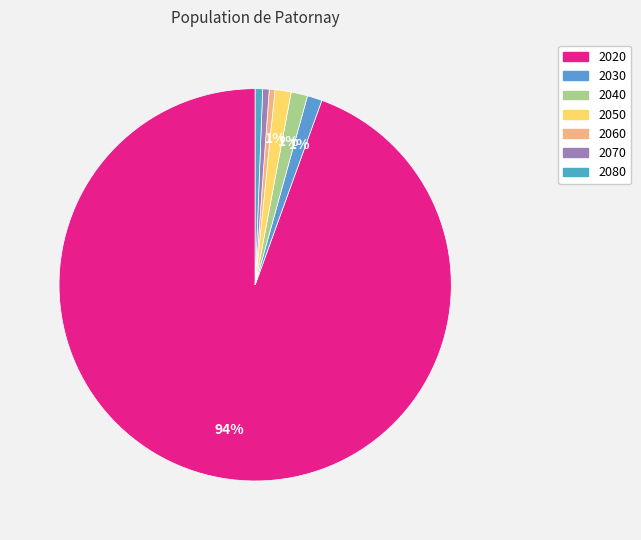

How many slices are in this pie chart?

7